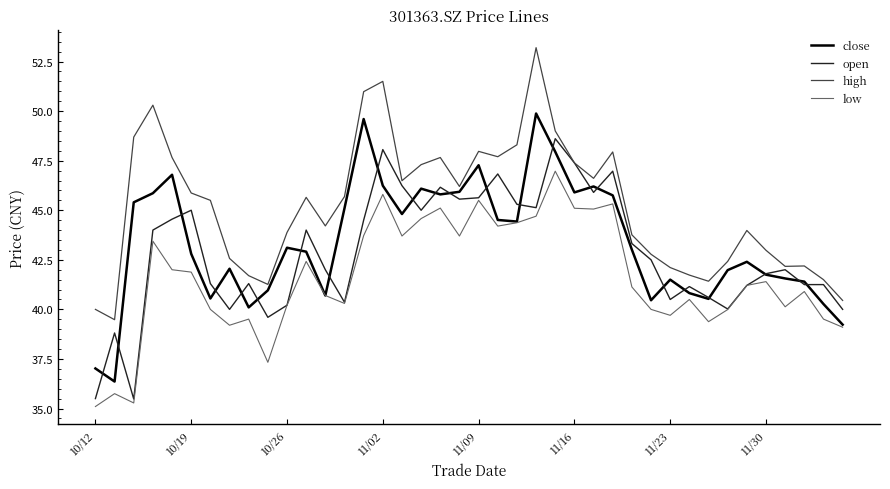

Which series has the largest total across all categories?

high